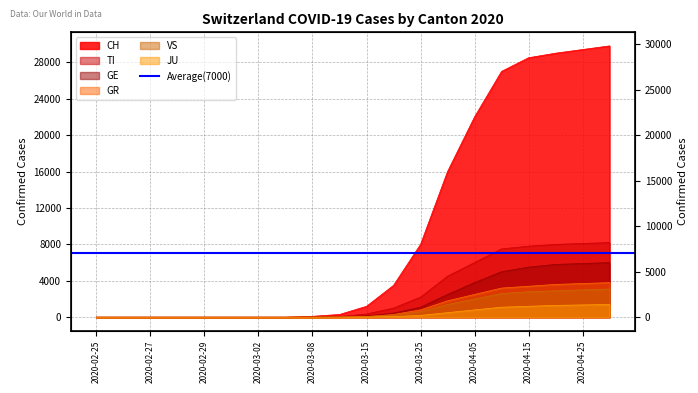

Reading left to right, extract all data points from this chart.

CH: 0	0	0	0	0	0	0	0	100	300	1200	3500	8000	16000	22000	27000	28500	29000	29400	29800
TI: 0	0	0	0	0	0	0	0	25	80	350	1000	2200	4500	6000	7500	7800	8000	8100	8200
GE: 0	0	0	0	0	0	0	0	10	30	150	450	1100	2500	3800	5000	5500	5800	5900	6000
GR: 0	0	0	0	0	0	0	0	5	20	80	300	800	1800	2500	3200	3400	3600	3700	3800
VS: 0	0	0	0	0	0	0	0	3	15	60	200	600	1400	2000	2600	2800	2900	3000	3100
JU: 0	0	0	0	0	0	0	0	1	5	20	70	200	500	800	1100	1200	1300	1350	1400